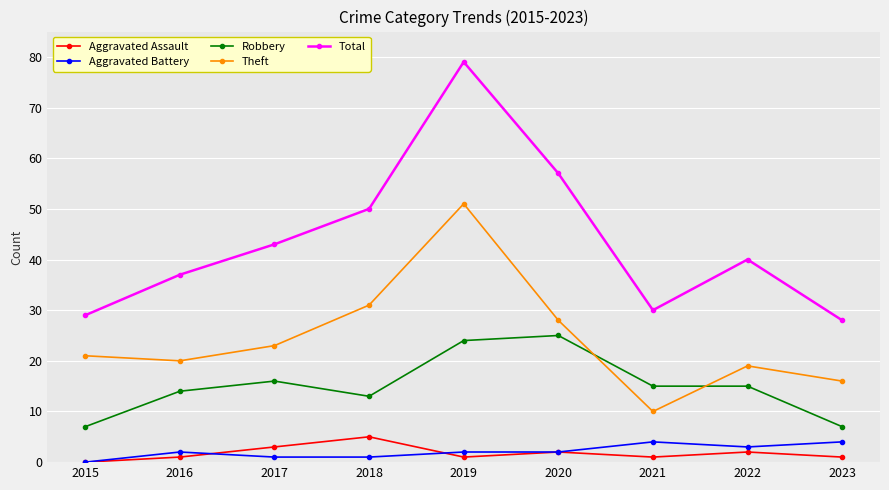

True or false: Total and Theft intersect in this chart.

False